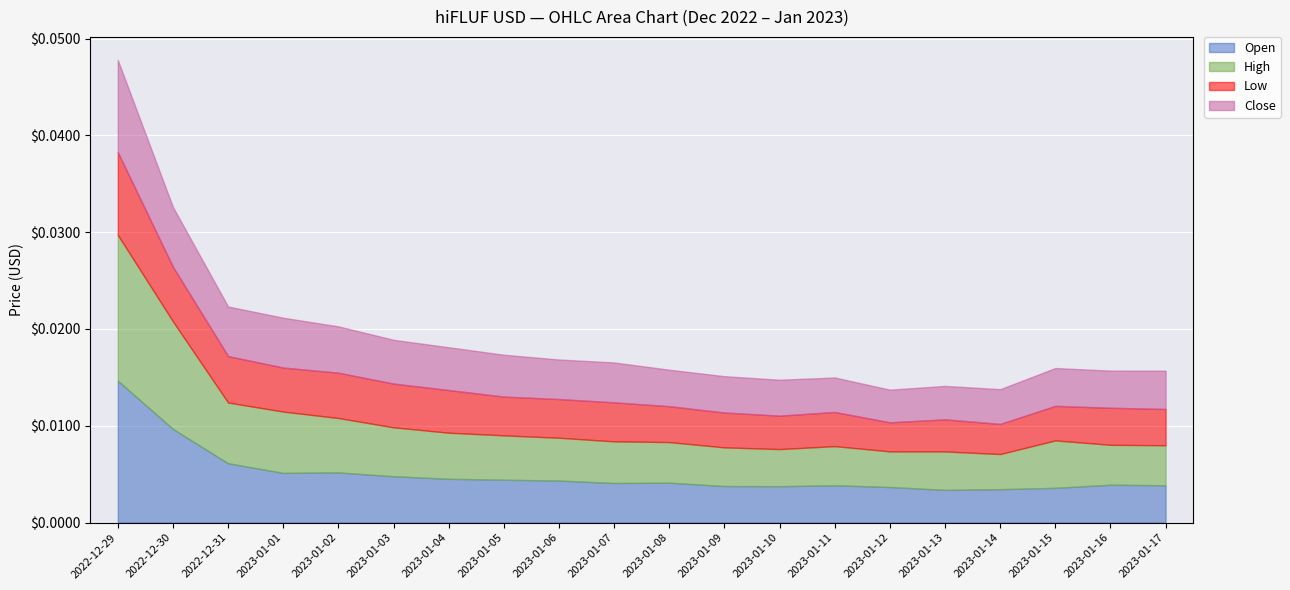

Rank the series by their maximum value, from highest to lowest.

High, Open, Close, Low